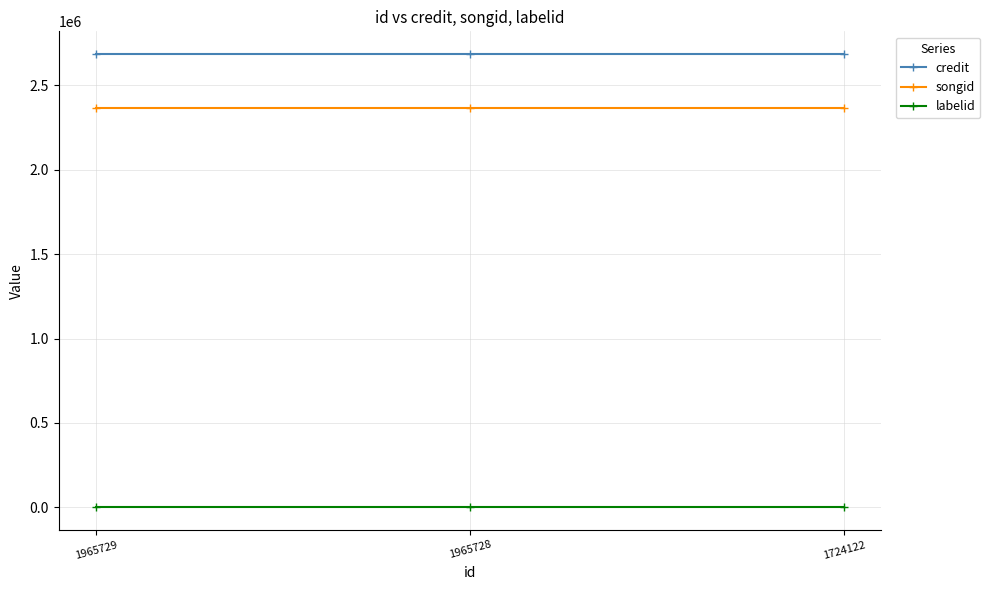

Is the value of songid at 1965728 greater than the value of labelid at 1965728?

Yes